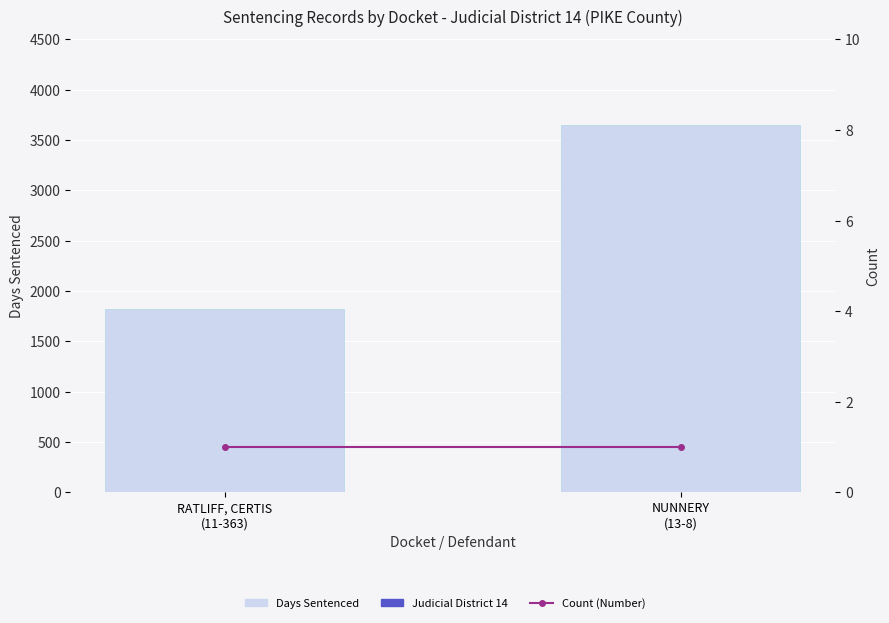

Is the value of Days Sentenced at RATLIFF, CERTIS
(11-363) greater than the value of Count at NUNNERY
(13-8)?

Yes